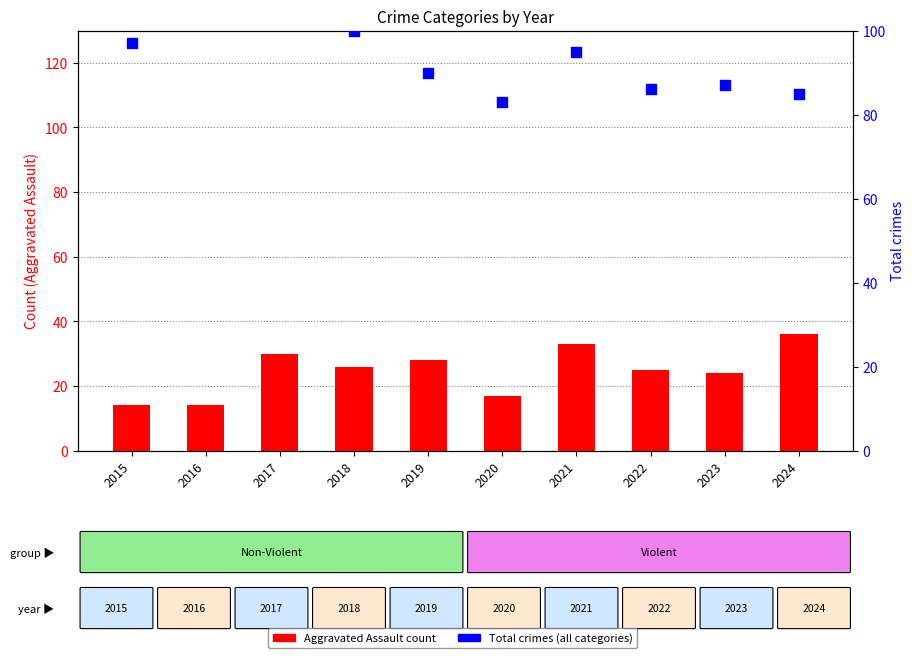

Which series has the largest total across all categories?

Total crimes